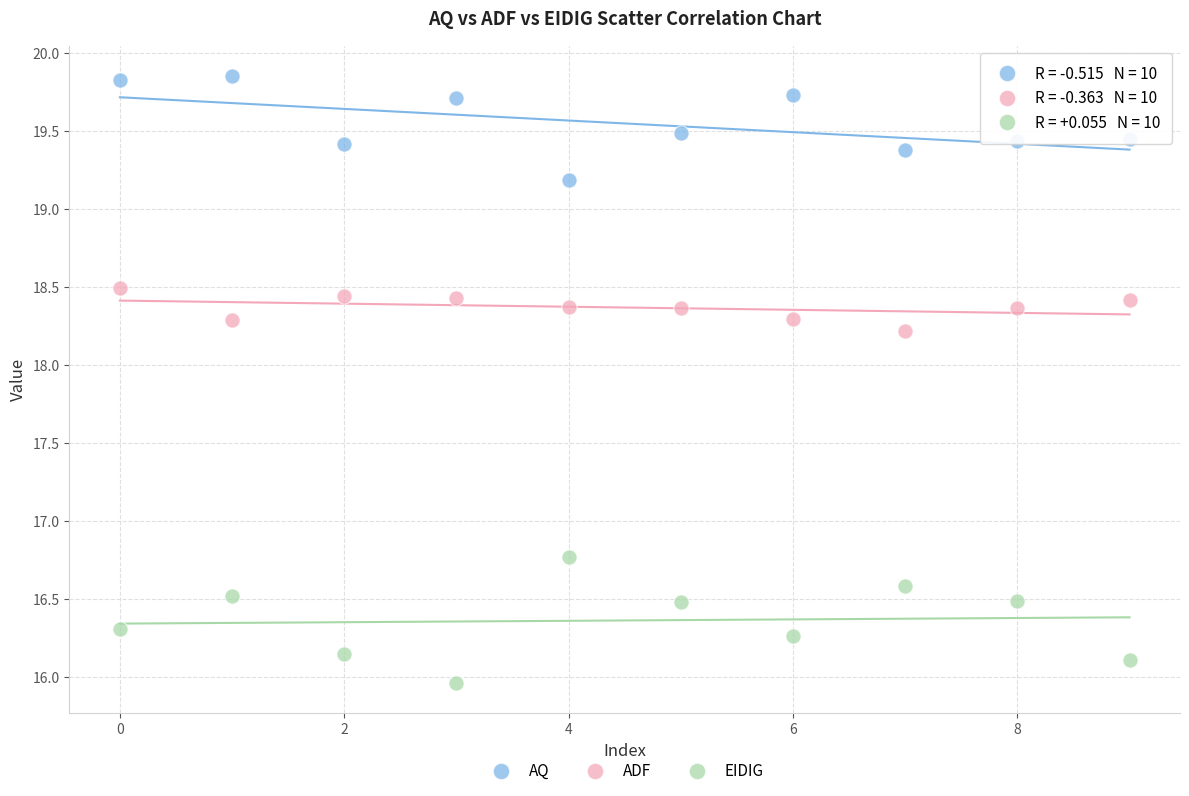

Which series has the largest Y range (max minus min)?

EIDIG